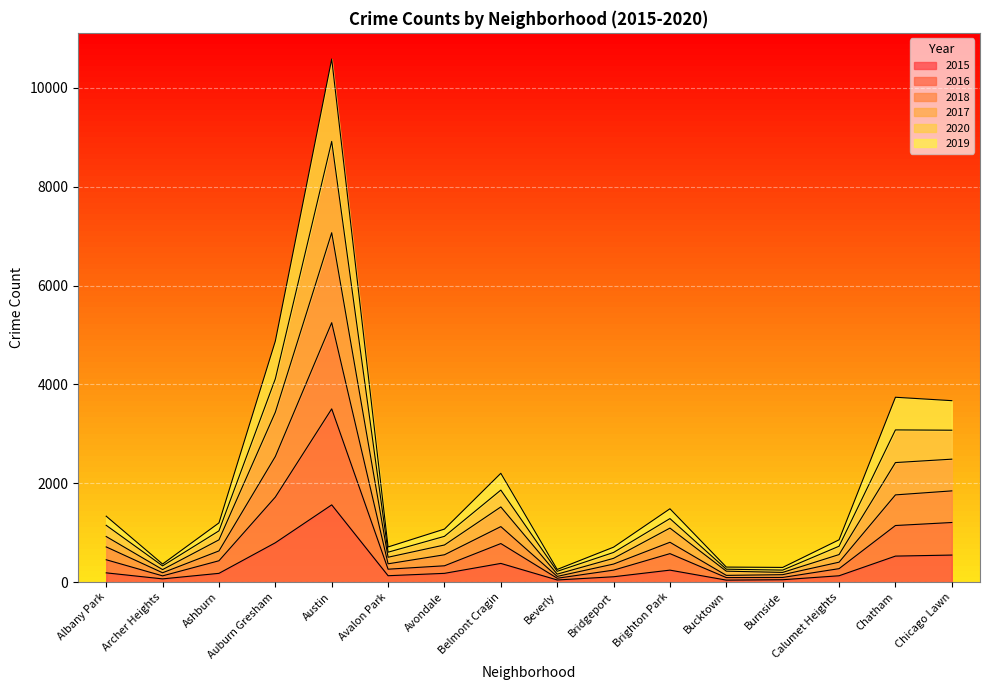

What is the value of the 2017 point at the 10th from the left?

480